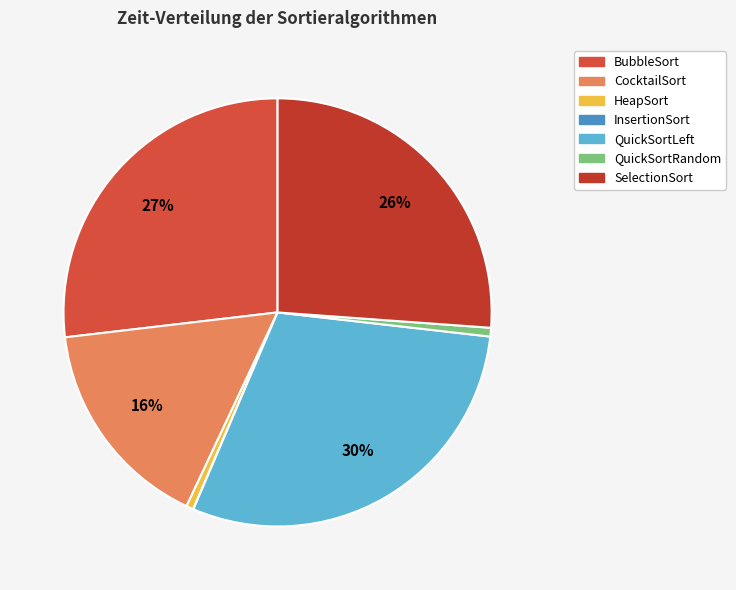

Rank the categories by value from lowest to highest.

InsertionSort, HeapSort, QuickSortRandom, CocktailSort, SelectionSort, BubbleSort, QuickSortLeft